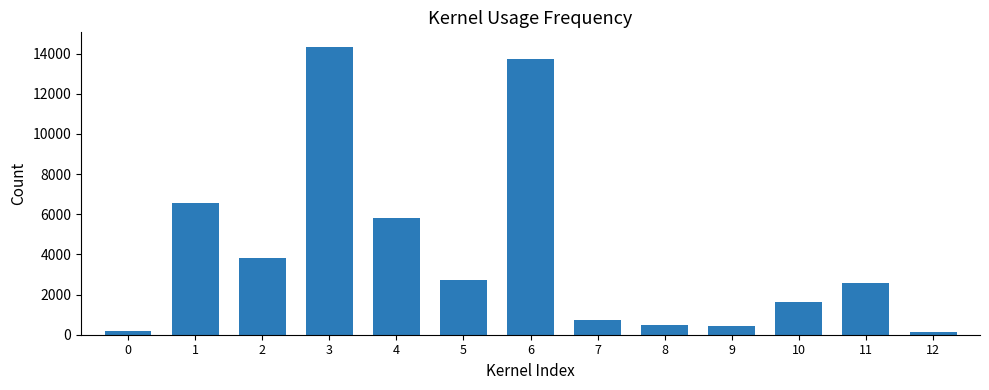

The chart shows a value of 1999 at 2. True or false?

False